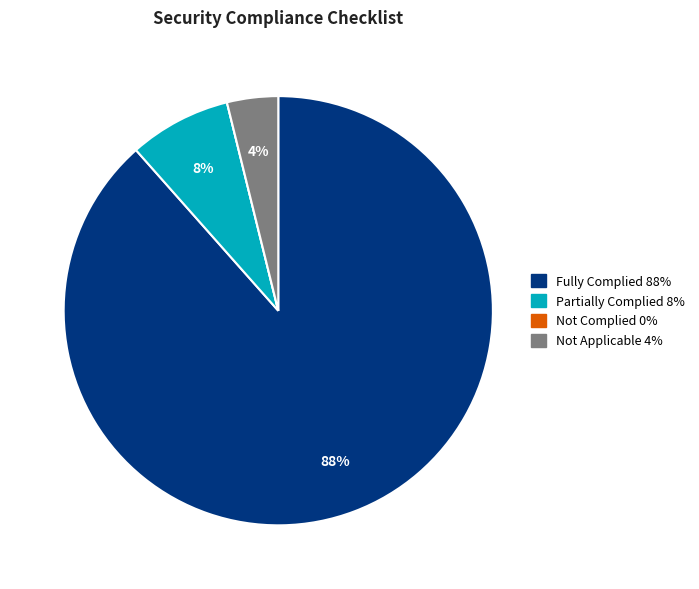

To the nearest percent, what is the difference between the largest and smallest slice percentages?

88%